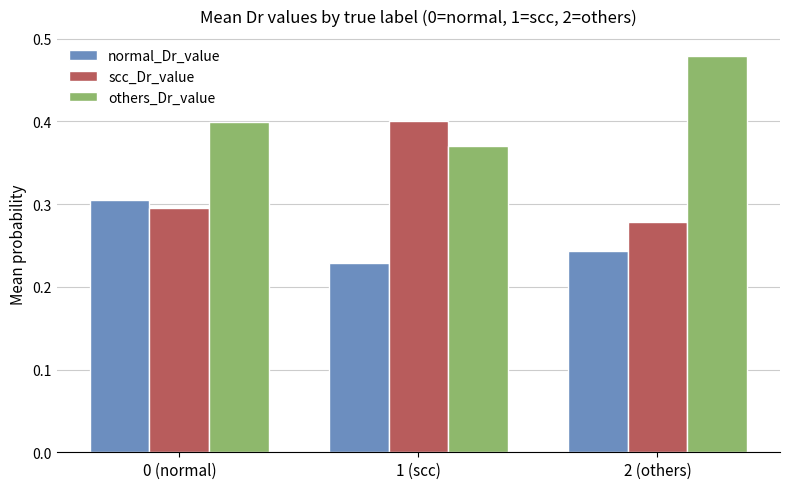

Which series has the largest total across all categories?

others_Dr_value